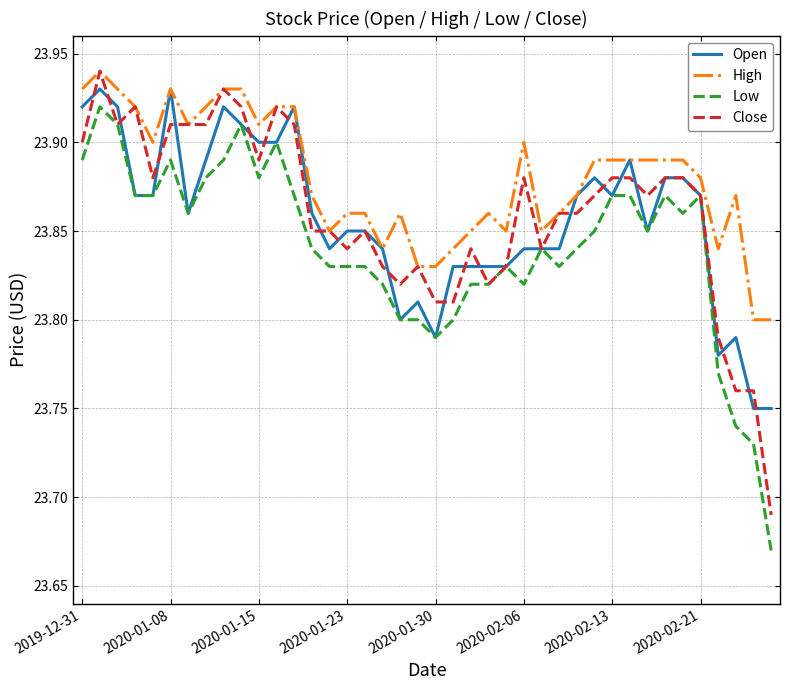

Which series has the largest total across all categories?

High